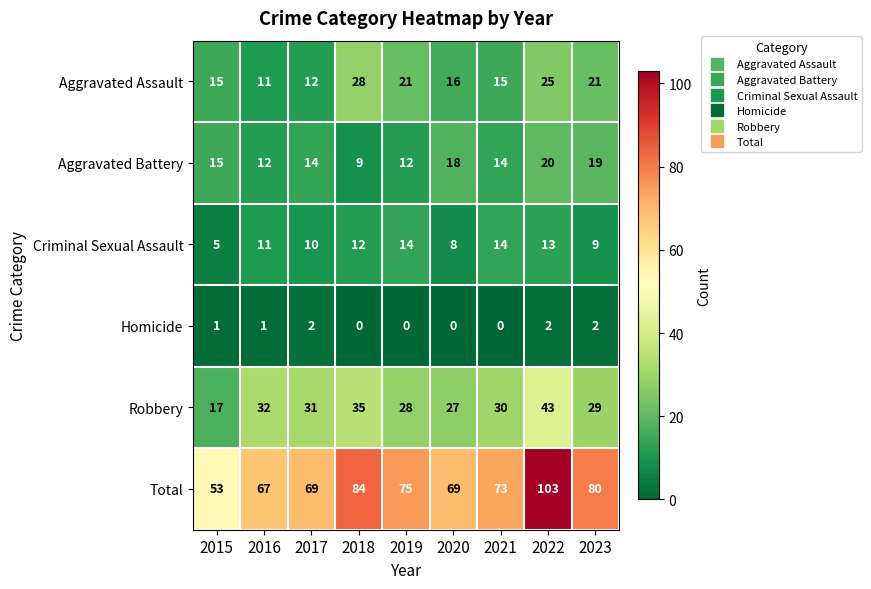

At how many categories does at least one series exceed 60?

8